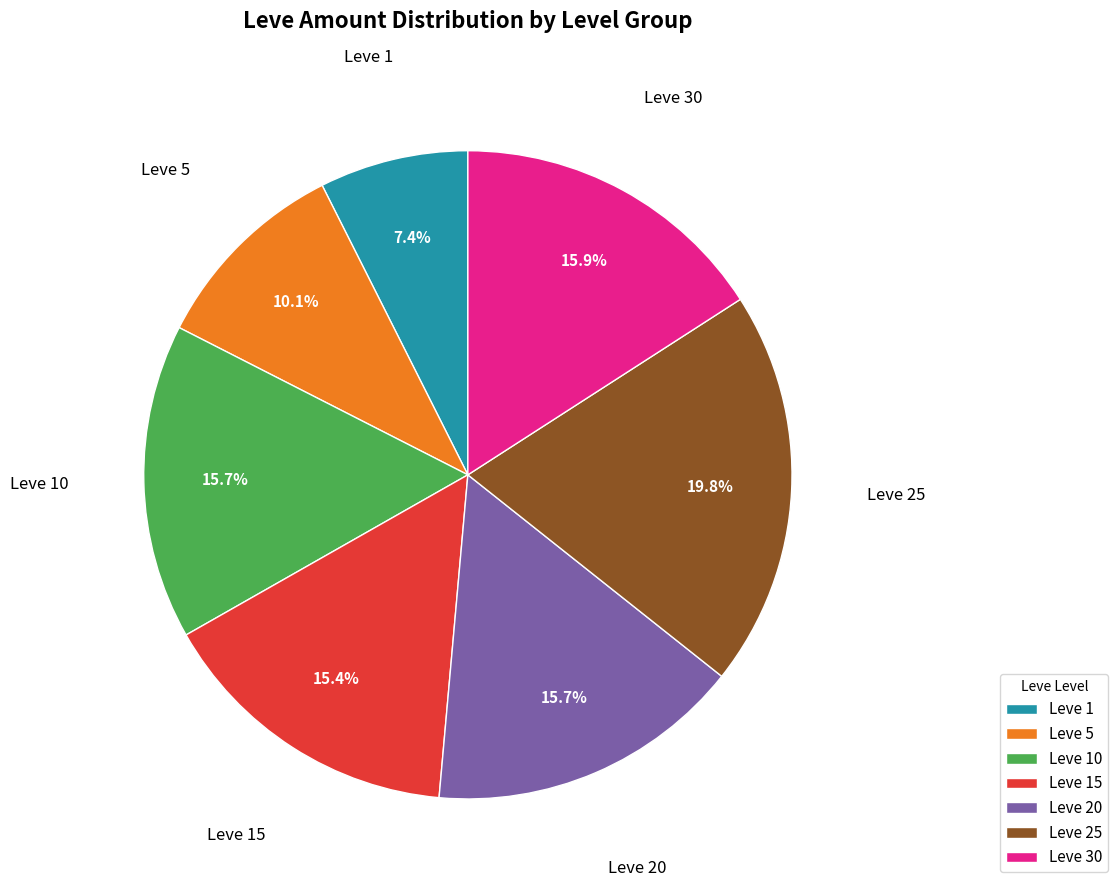

What percentage is NOT represented by Leve 10?

84.3%